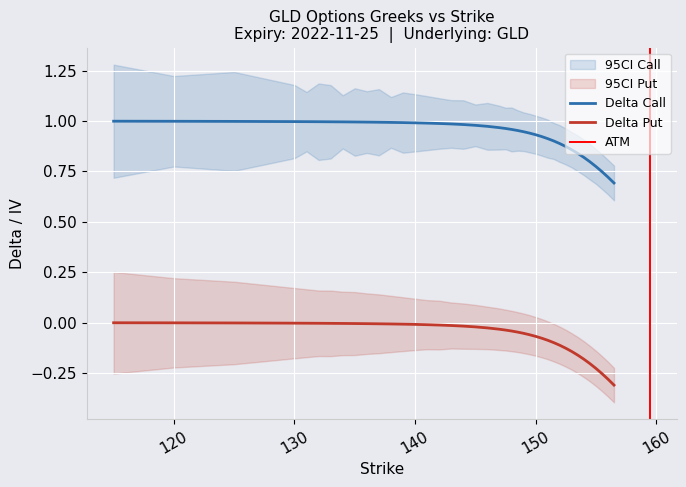

True or false: Delta Put and Delta Call intersect in this chart.

False